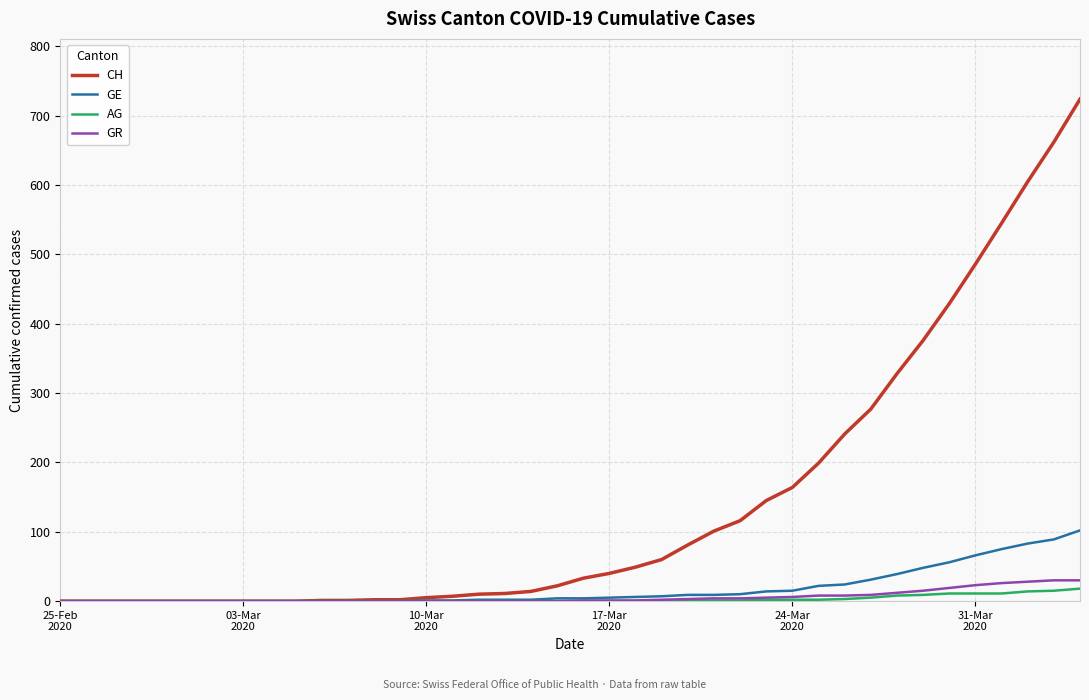

How many series are shown in this chart?

4